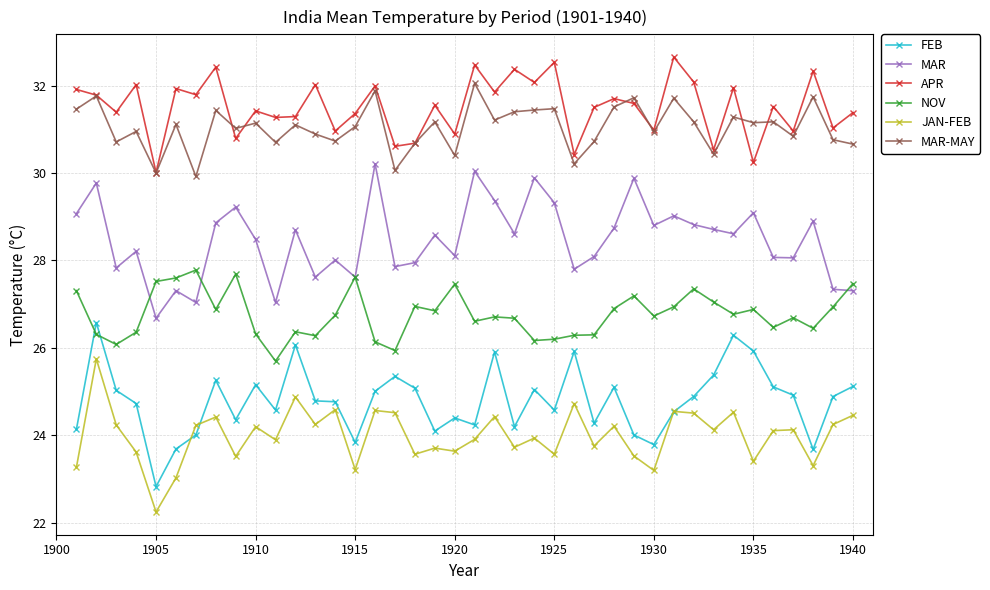

Rank the series by their maximum value, from highest to lowest.

APR, MAR-MAY, MAR, NOV, FEB, JAN-FEB